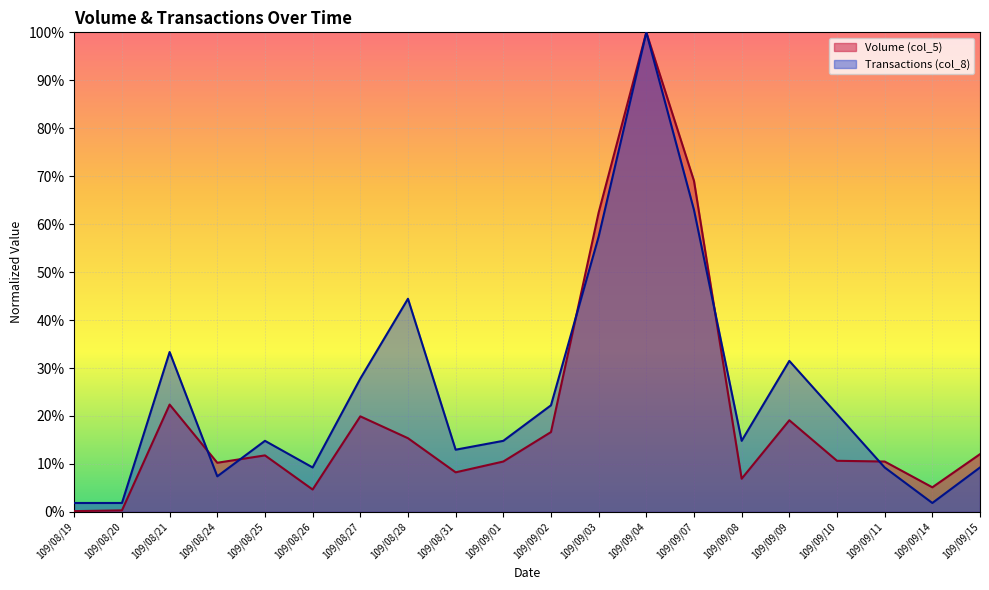

What is the label of the 18th point from the right?

109/08/21